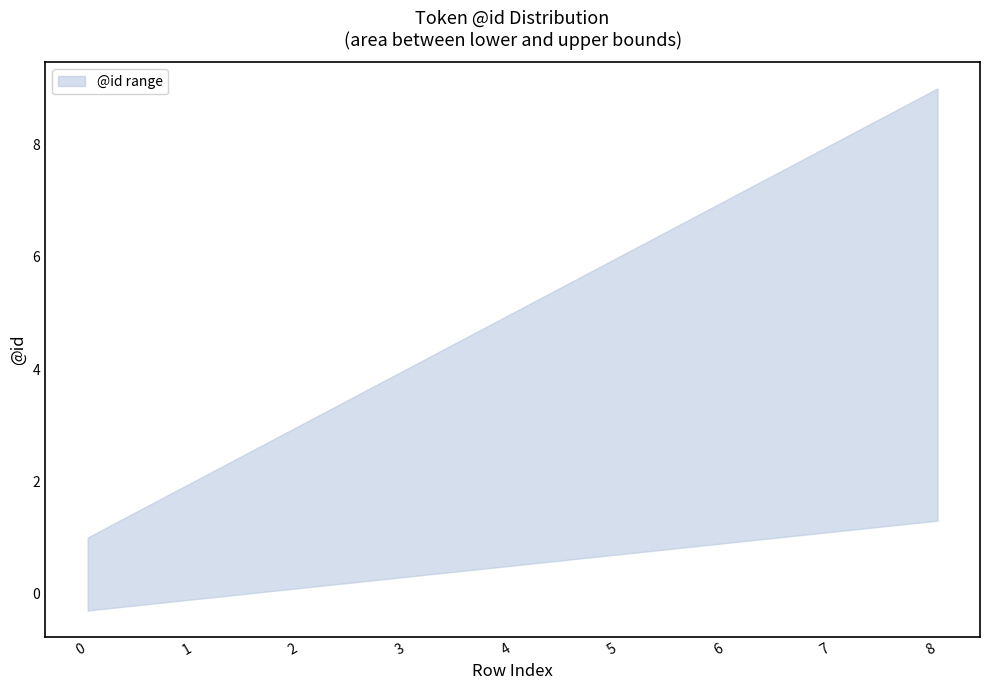

Which category has the highest value across all series?

8